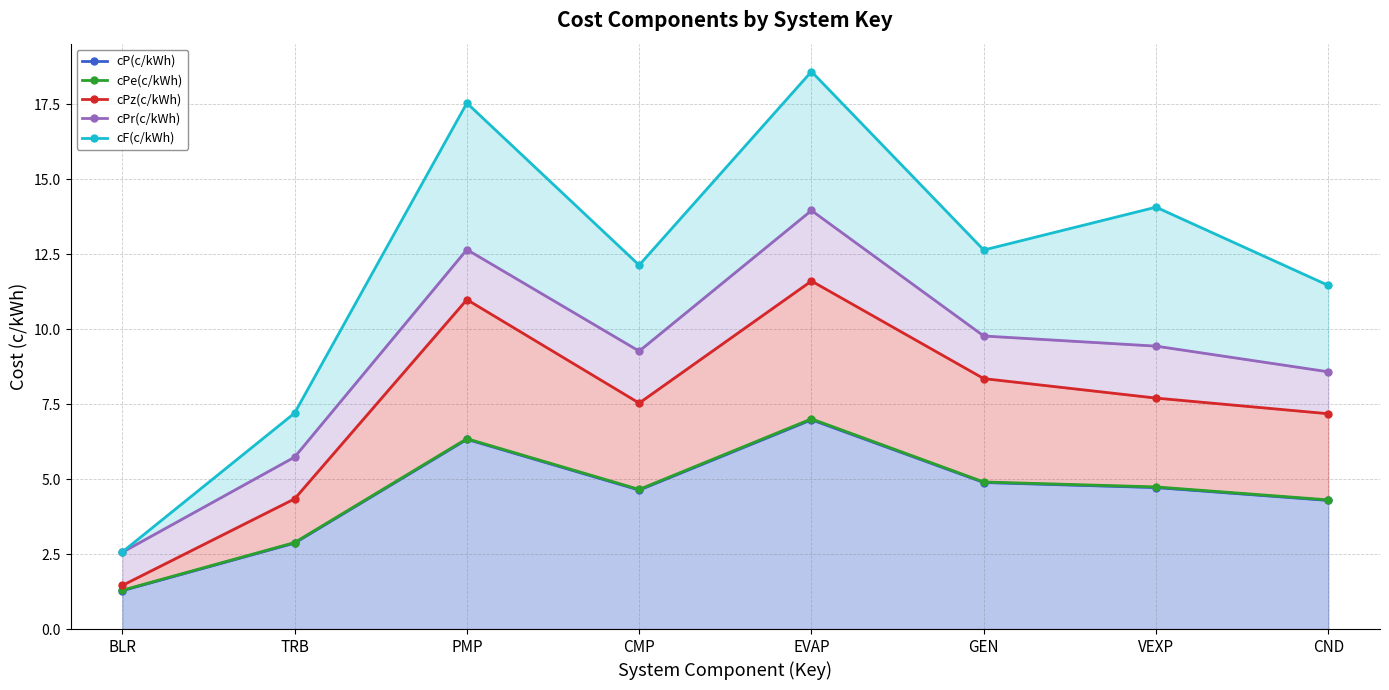

Reading left to right, list all the values displayed in this chart.

cP(c/kWh): BLR=1.3	TRB=2.9	PMP=6.3	CMP=4.6	EVAP=7.0	GEN=4.9	VEXP=4.7	CND=4.3
cPe(c/kWh): BLR=1.3	TRB=2.9	PMP=6.4	CMP=4.7	EVAP=7.0	GEN=4.9	VEXP=4.7	CND=4.3
cPz(c/kWh): BLR=1.5	TRB=4.3	PMP=11.0	CMP=7.5	EVAP=11.6	GEN=8.4	VEXP=7.7	CND=7.2
cPr(c/kWh): BLR=2.6	TRB=5.7	PMP=12.7	CMP=9.3	EVAP=14.0	GEN=9.8	VEXP=9.4	CND=8.6
cF(c/kWh): BLR=2.6	TRB=7.2	PMP=17.5	CMP=12.1	EVAP=18.6	GEN=12.6	VEXP=14.1	CND=11.5